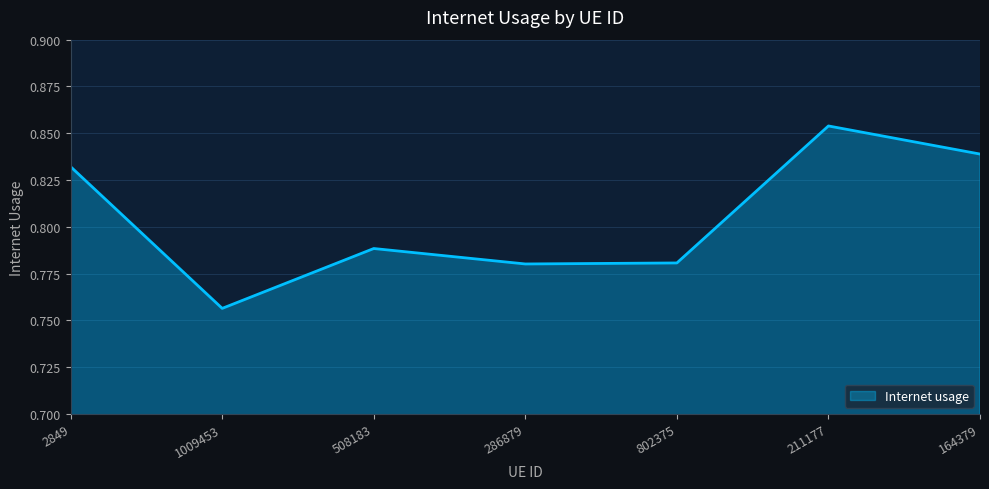

How many values are between 0 and 1?

7